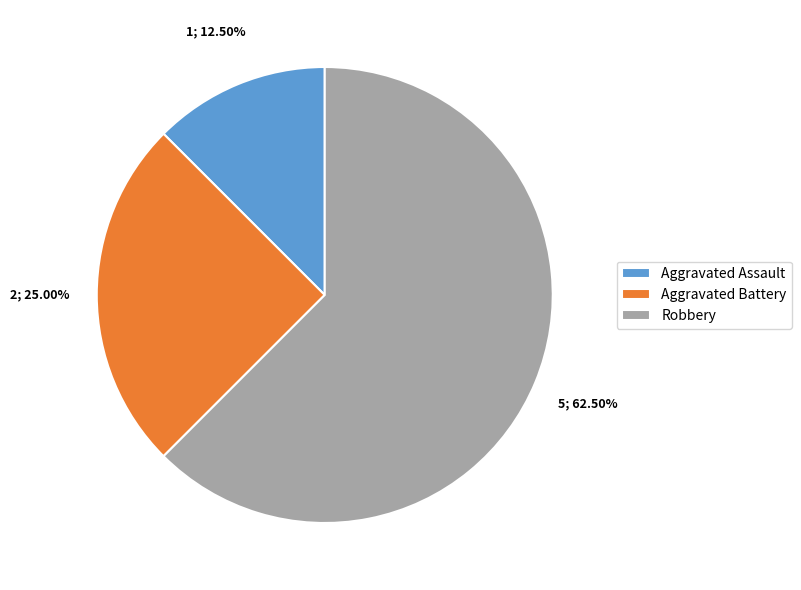

What is the ratio of the value at Robbery to the value at Aggravated Battery?

2.5